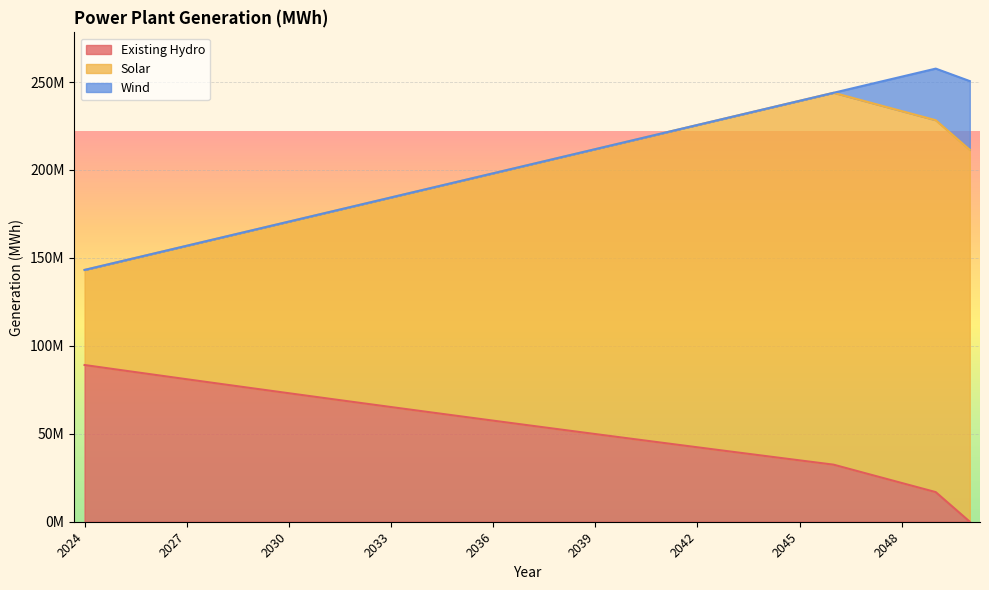

True or false: Solar has a value of 147744544 at 2025.

True